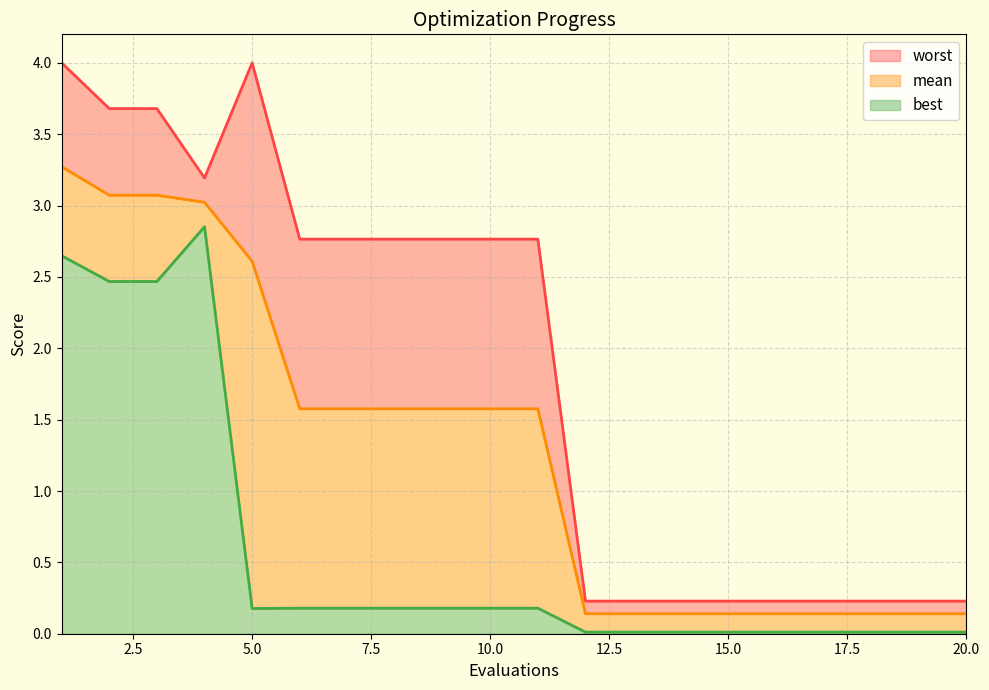

Which series changed the most between 9 and 15?

worst